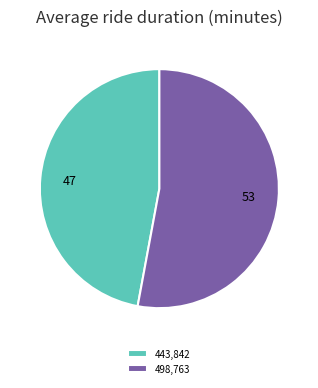

Between 443,842 and 498,763, which is larger?

498,763